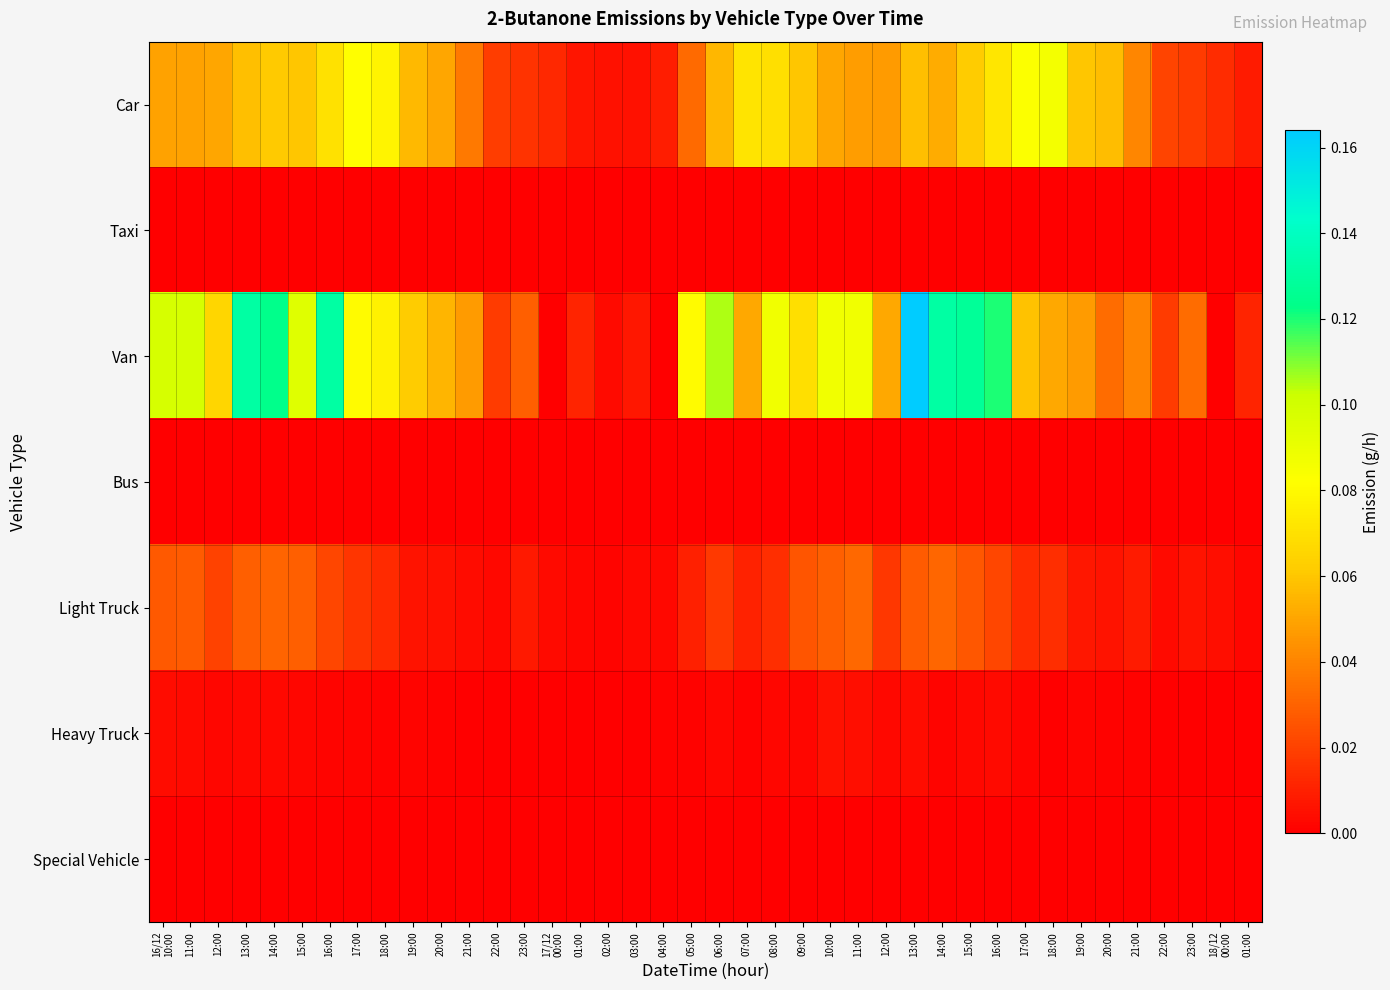

At how many categories does at least one series exceed 0?

40